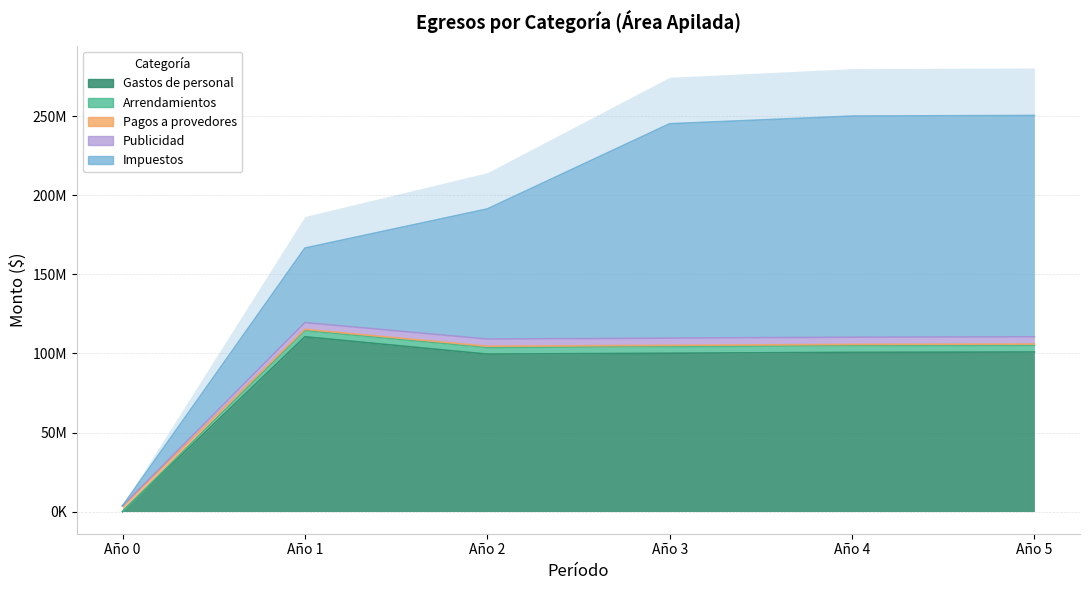

What is the average value of the Pagos a provedores series?

88812672.6